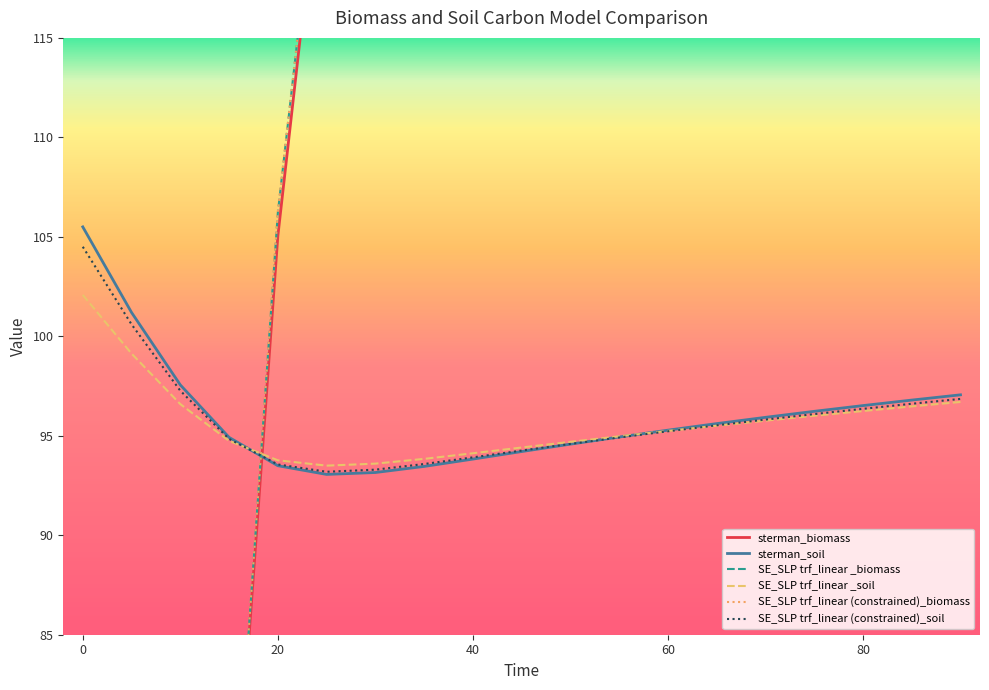

True or false: sterman_biomass has more than 1 points higher than both neighbors.

False